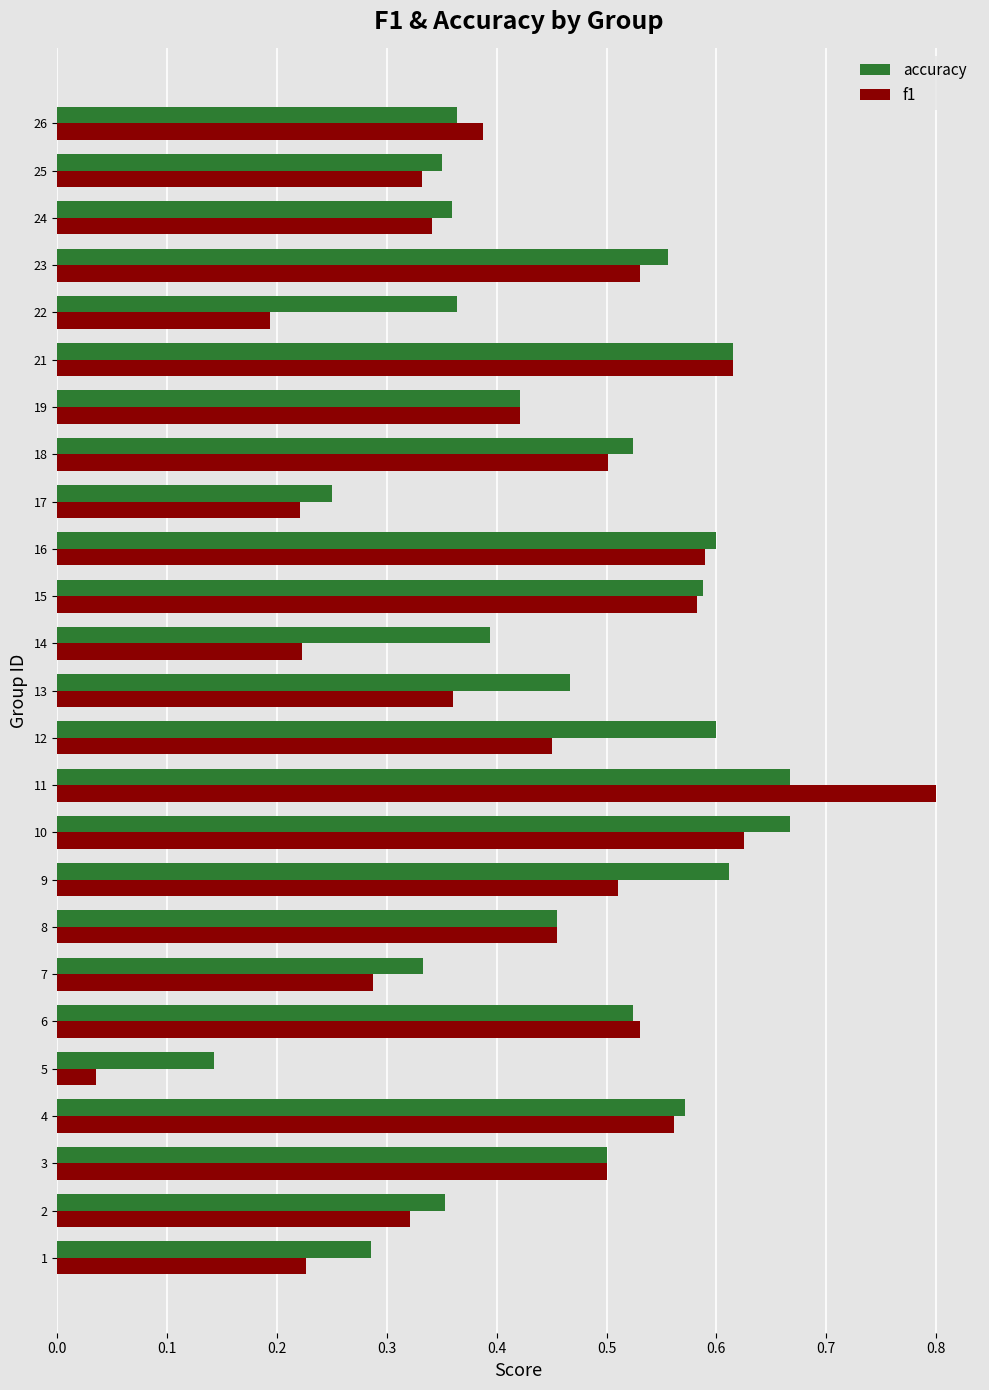

Which series changed the most between 1 and 14?

accuracy